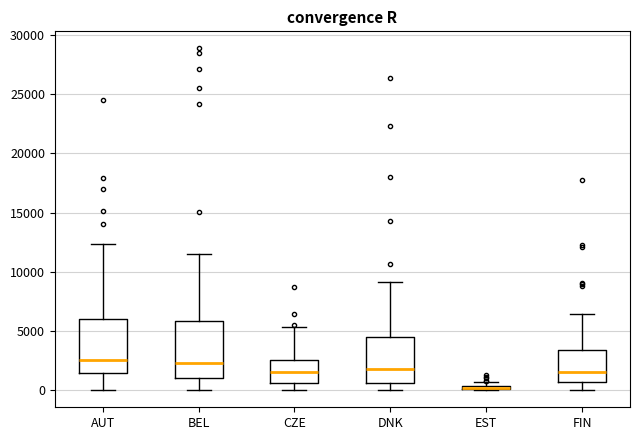

Where does the median line of the box for AUT sit on the y-axis? The values are not printed on the chart, so give them approximately, as read against the axis.

2500